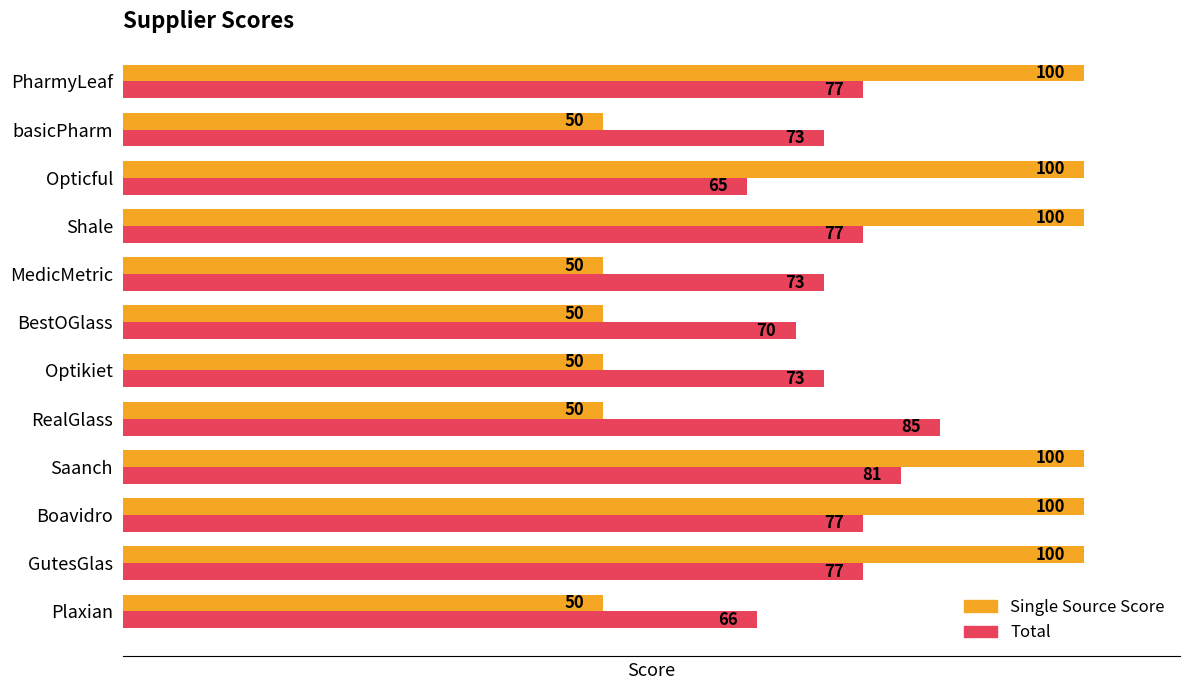

Between GutesGlas and Optikiet, which series saw the biggest shift?

Single Source Score